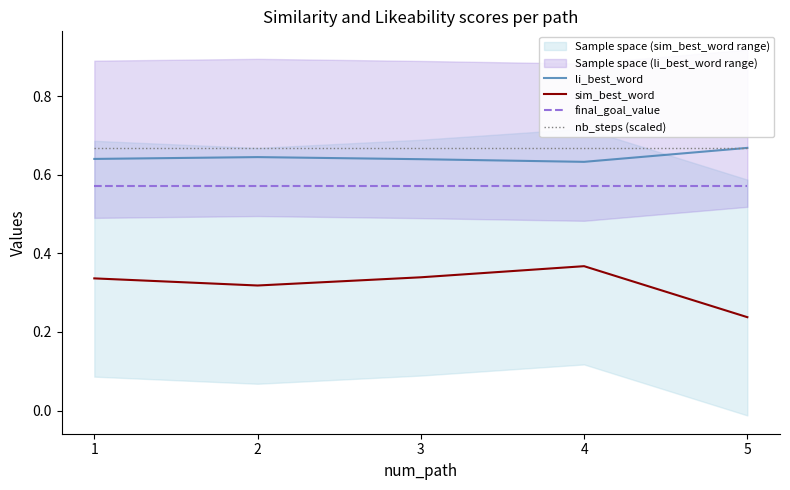

The nb_steps (scaled) series shows 0.7 at 4. True or false?

True